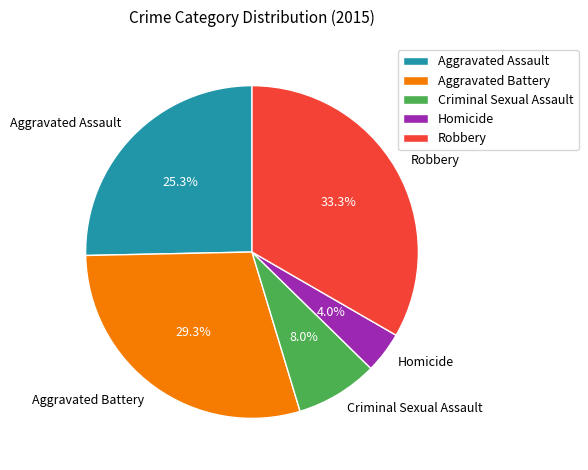

To the nearest percent, what is the difference between the Robbery and Homicide slice percentages?

29%